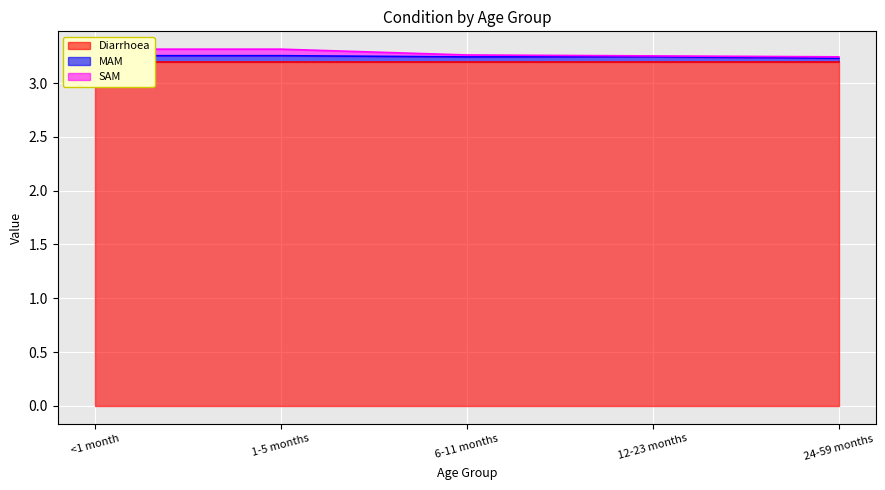

At how many categories does at least one series exceed 3?

5